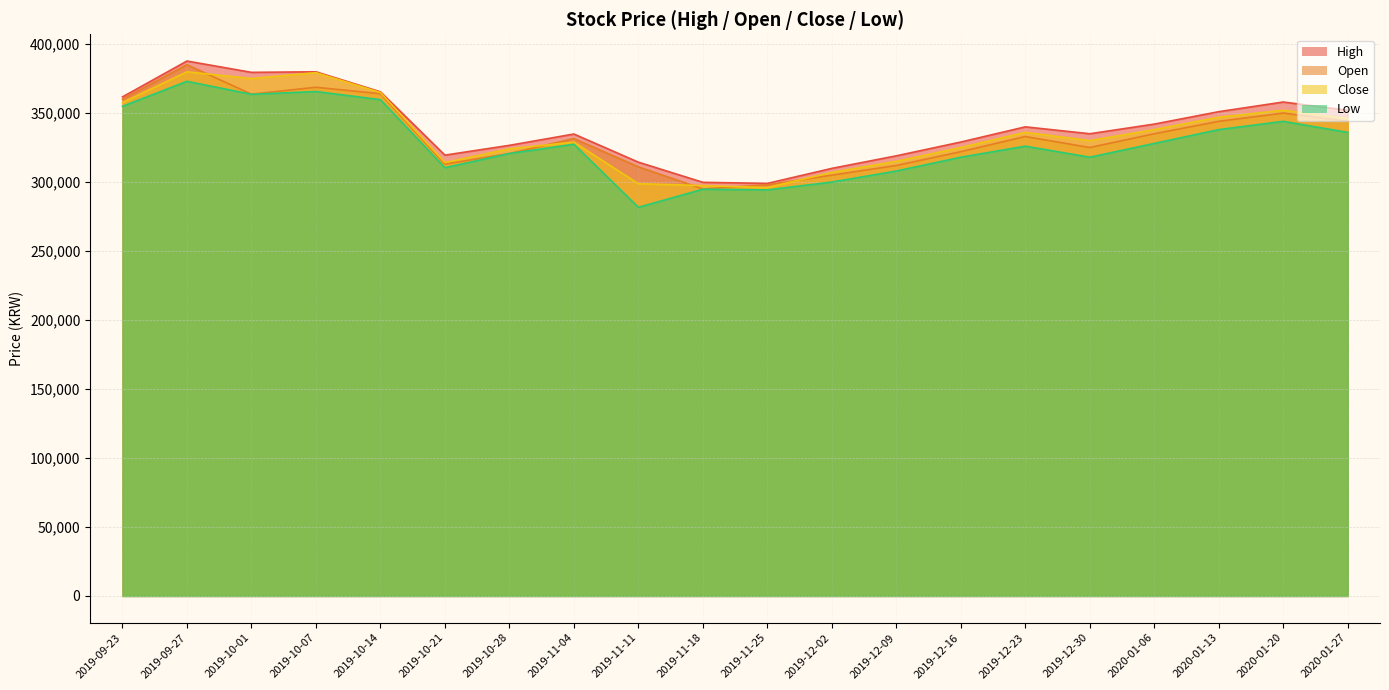

What is the smallest value displayed?

281700